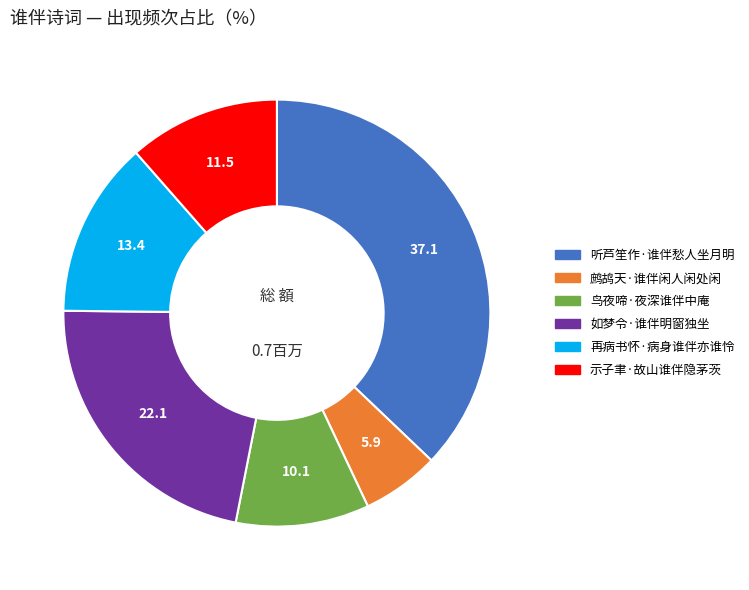

How many segments does this pie chart have?

6